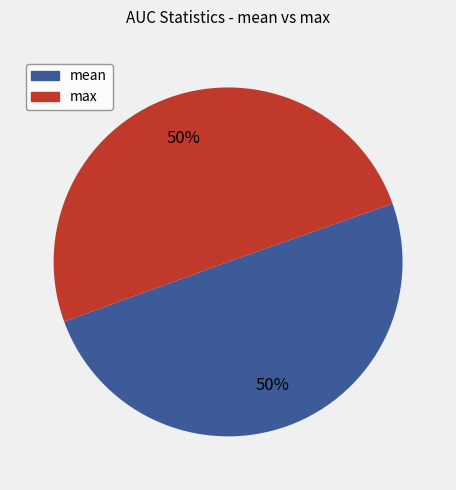

To the nearest percent, what is the difference between the largest and smallest slice percentages?

0%